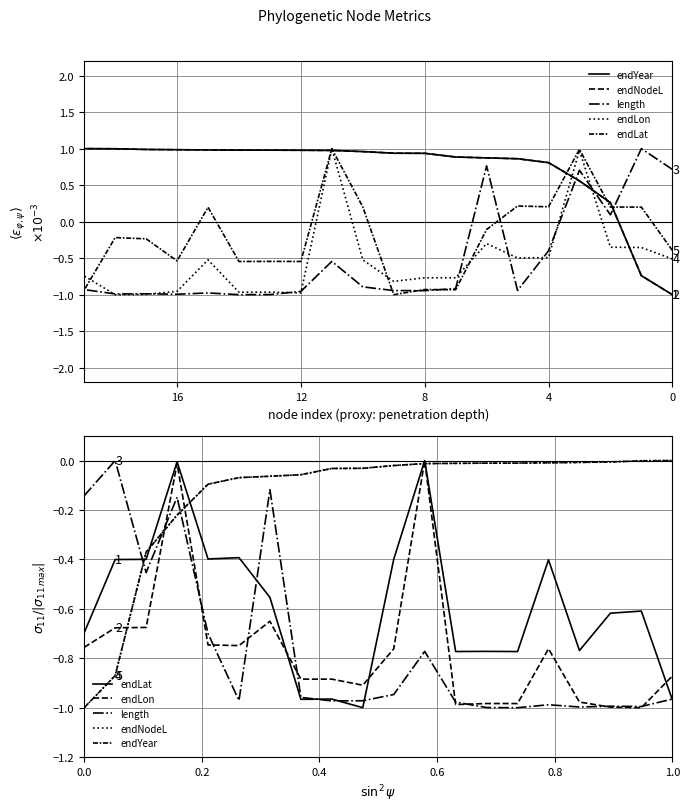

True or false: length has a value of -1.7 at 18.

False